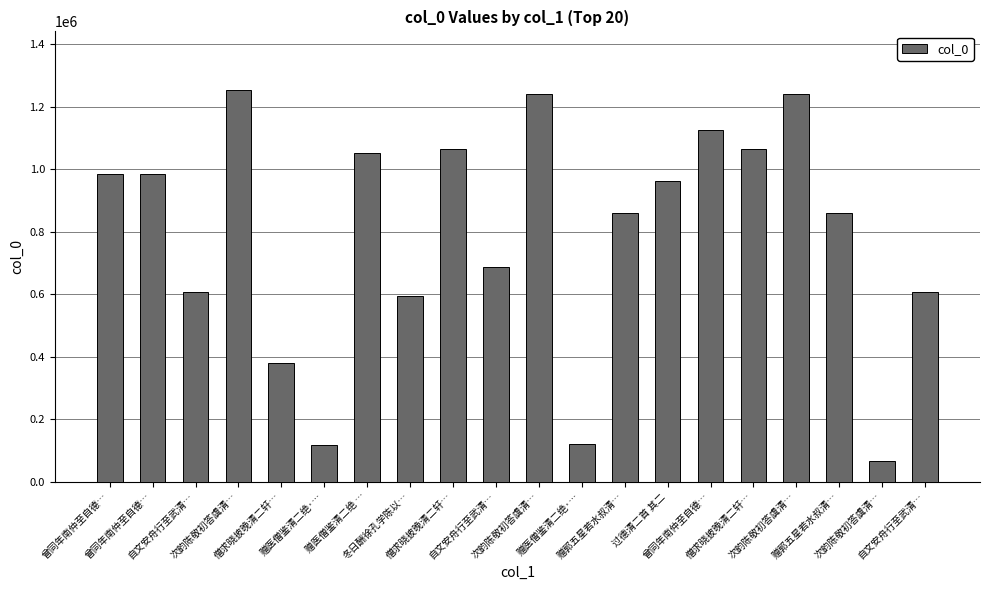

What is the value of the 20th bar from the left?

606058